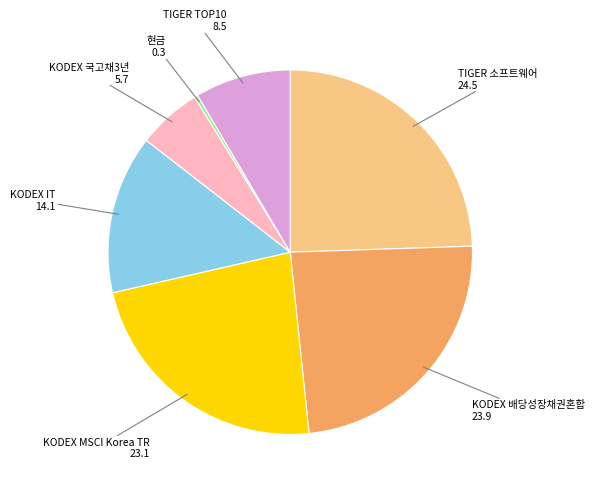

Does any single category account for the majority?

No